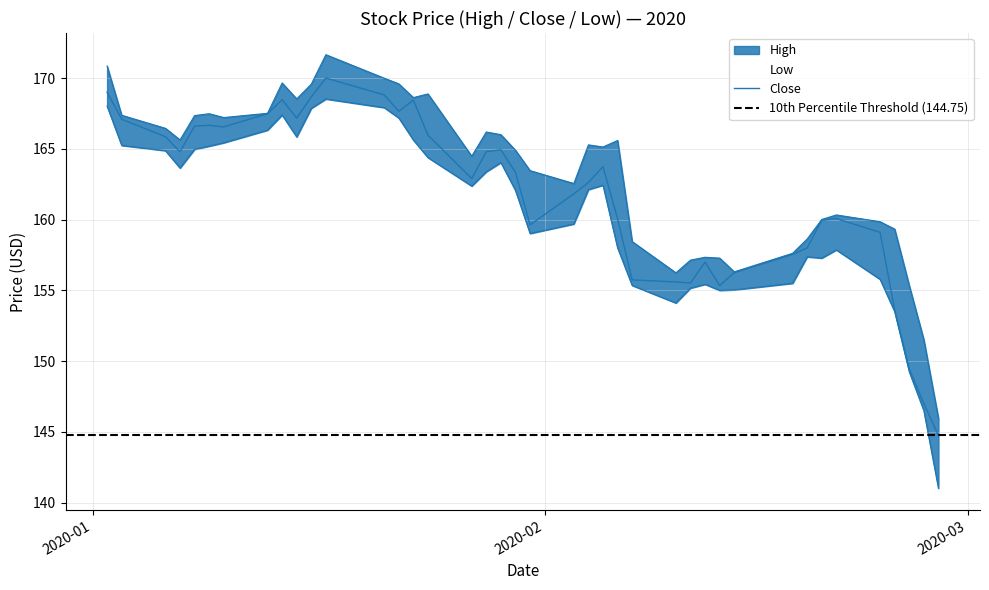

Which series has the widest spread of values?

Low